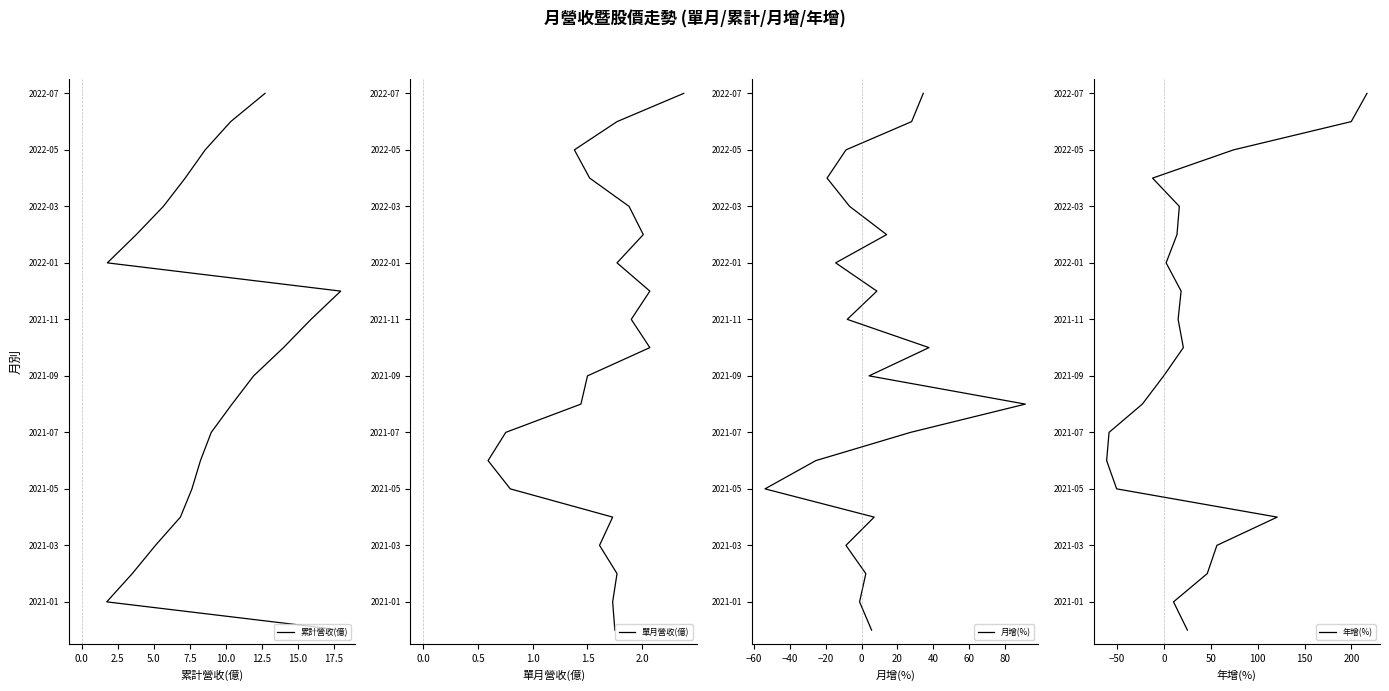

True or false: 累計營收(億) has more than 2 points higher than both neighbors.

False